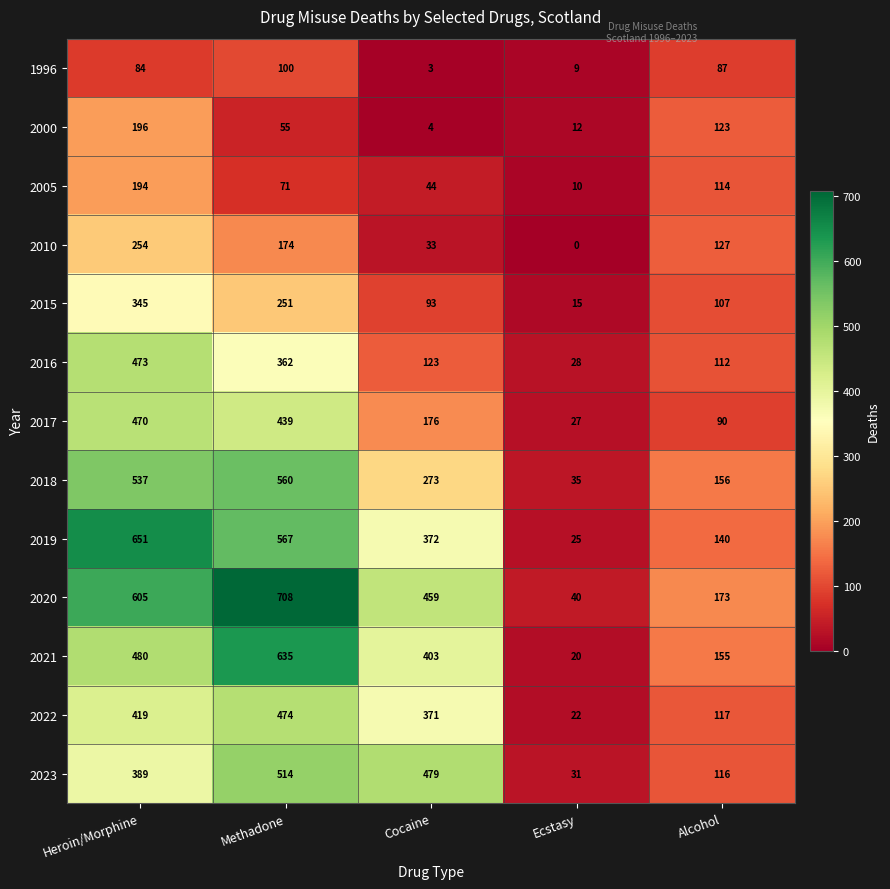

The 2000 series shows 134 at Heroin/Morphine. True or false?

False